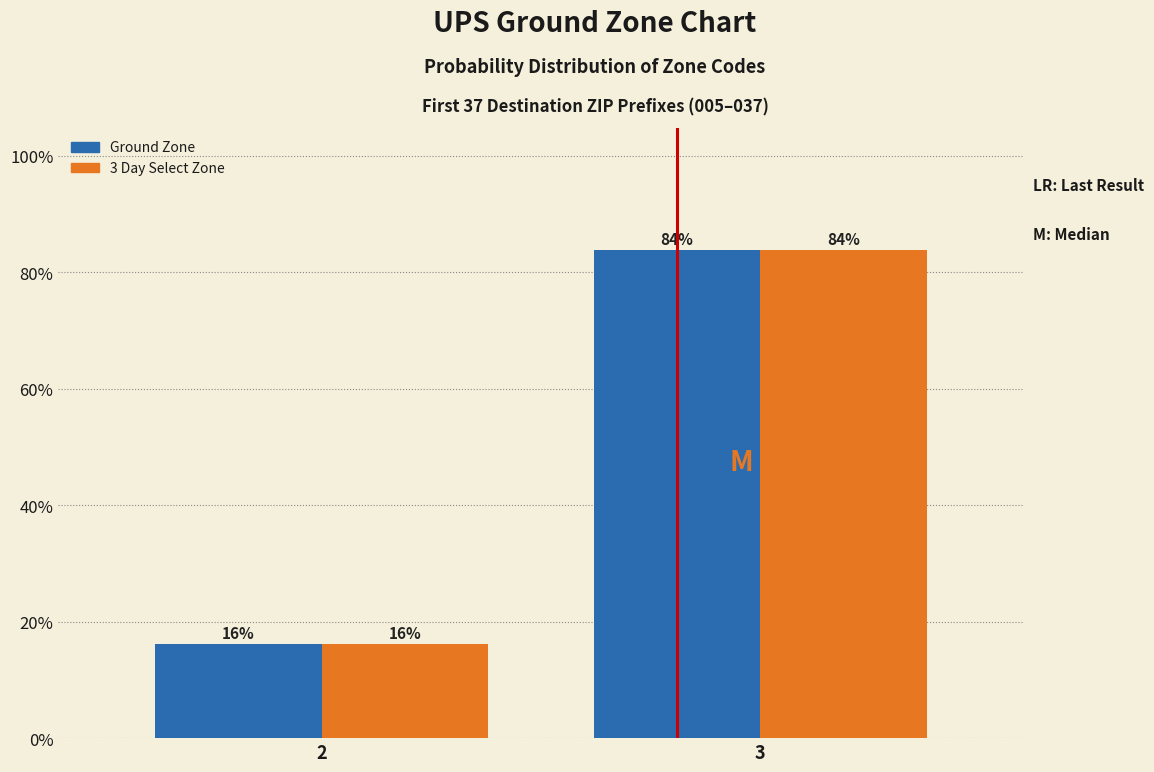

What are all the series names shown in the legend?

Ground Zone, 3 Day Select Zone